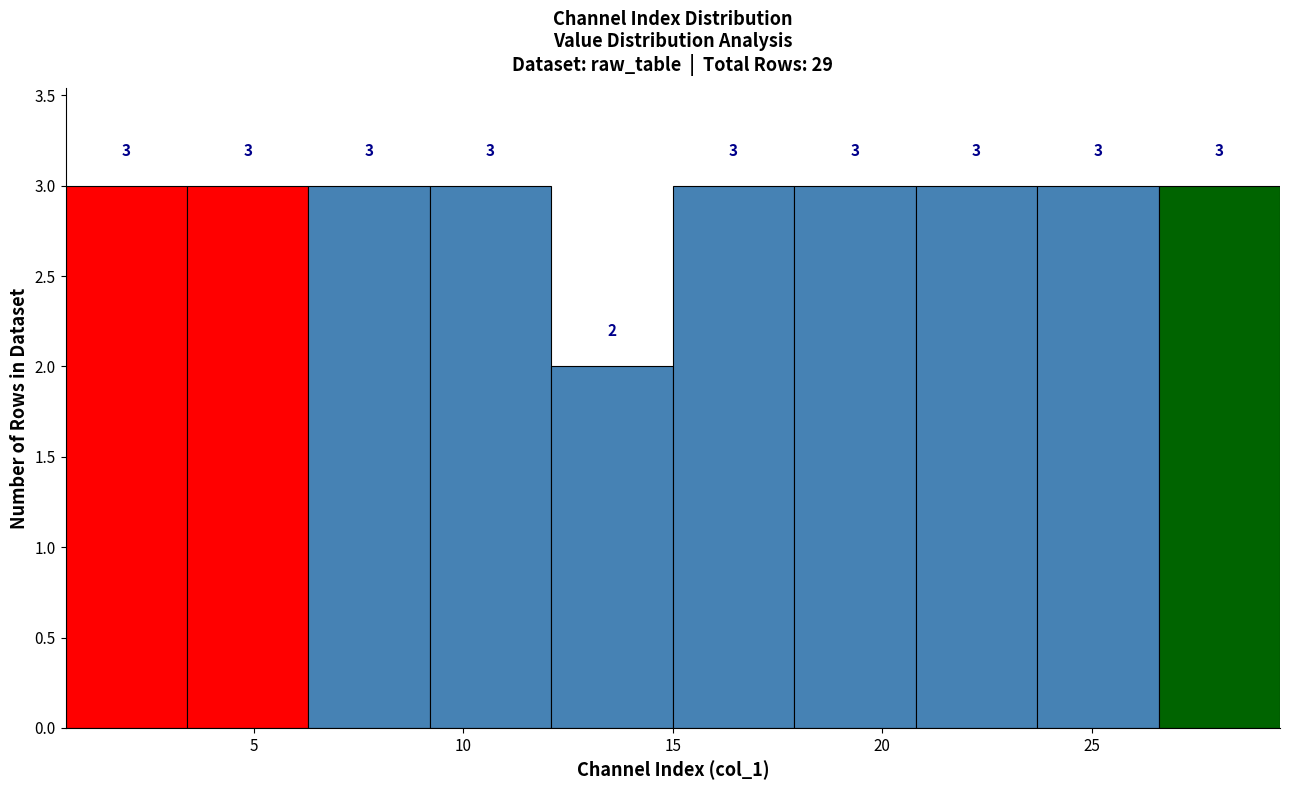

How tall is the bar that spans 26.6 to 29.5 on the x-axis? The bar edges are not printed on the chart, so give them approximately, as read against the axis.

3